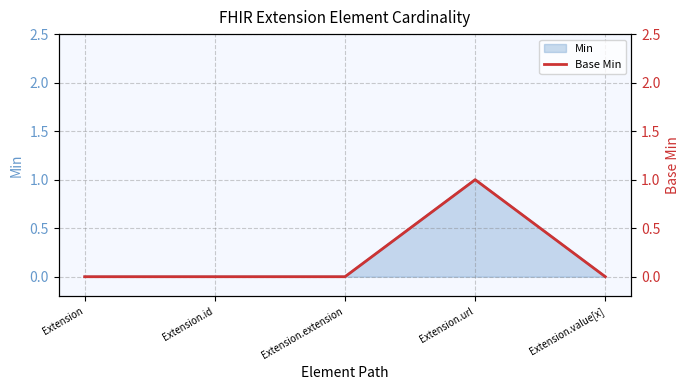

What is the difference between the maximum and minimum values?

1